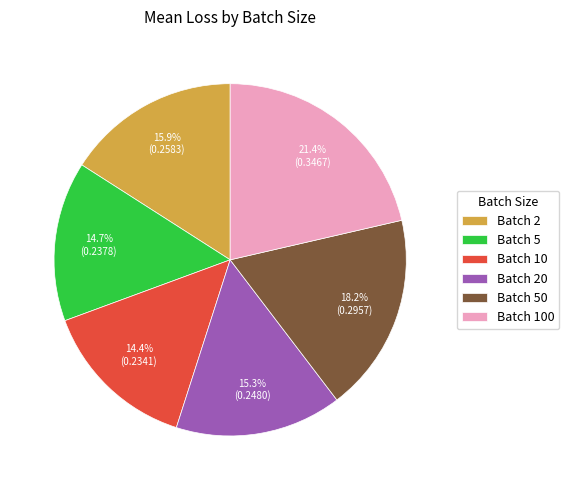

Which has a higher value, Batch 50 or Batch 2?

Batch 50